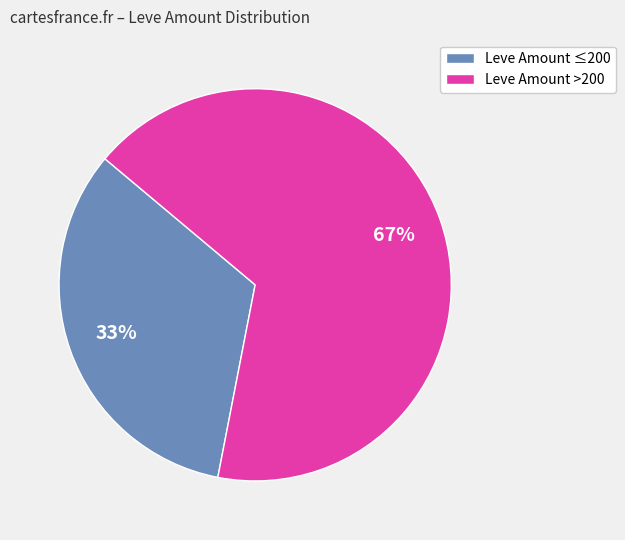

What is the ratio of the value at Leve Amount ≤200 to the value at Leve Amount >200?

0.5